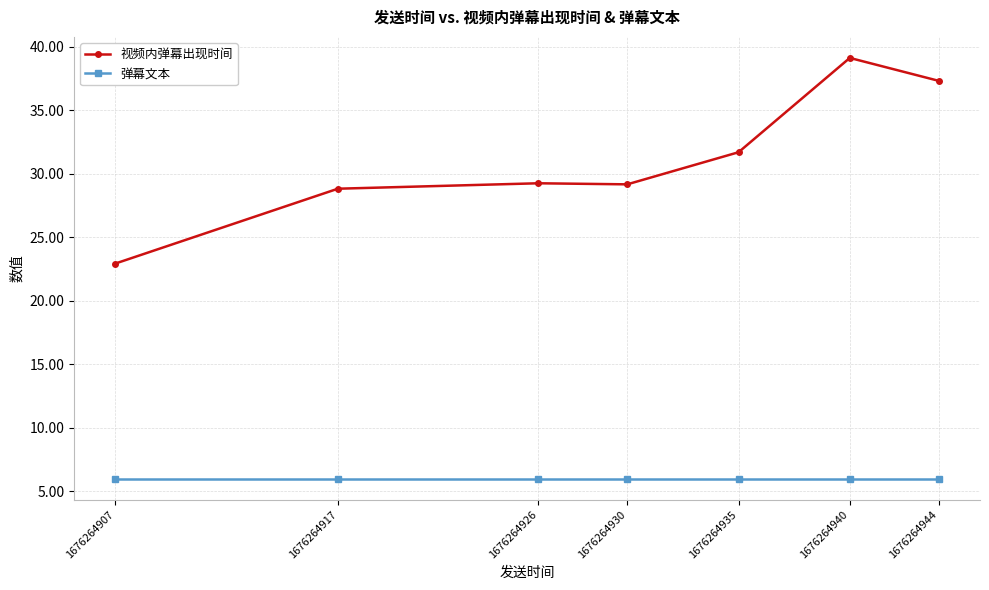

Which category has the lowest value in the 视频内弹幕出现时间 series?

1676264907